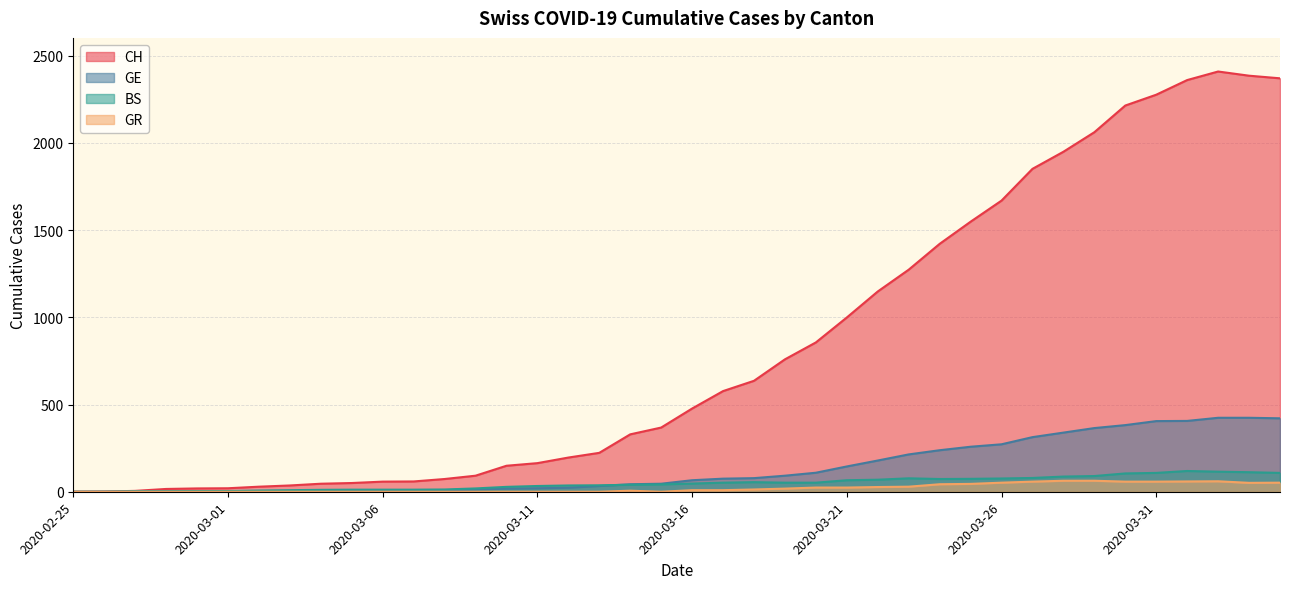

What is the difference between the maximum and minimum values in the BS series?

119